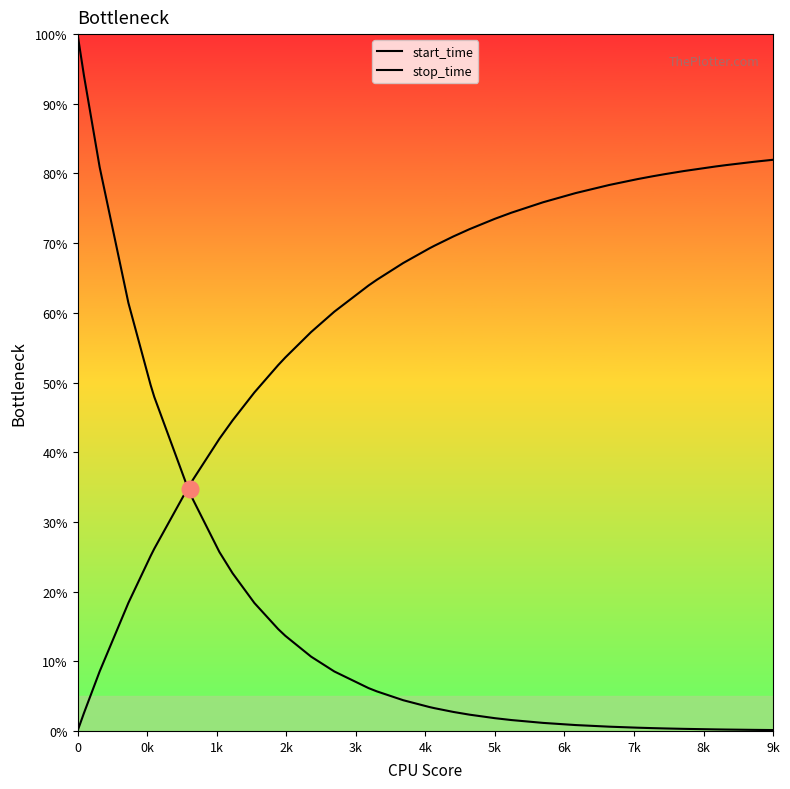

True or false: start_time has more than 2 points higher than both neighbors.

False